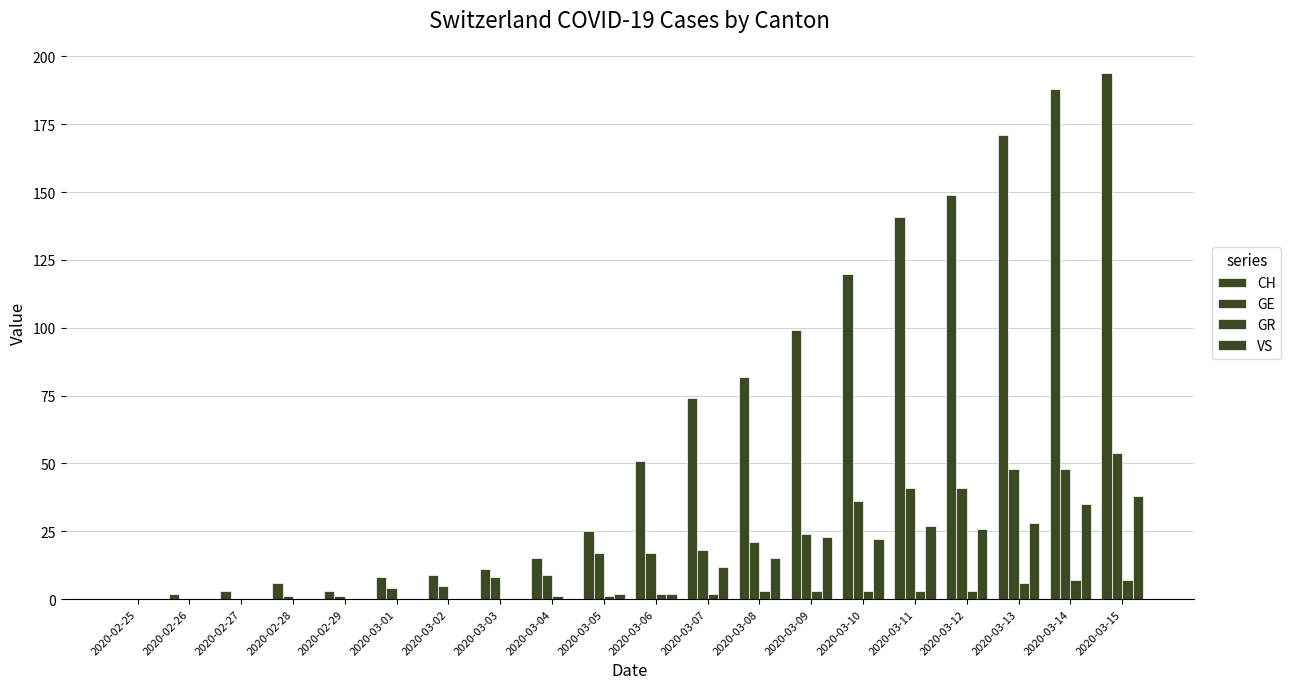

At how many categories does at least one series exceed 131?

5